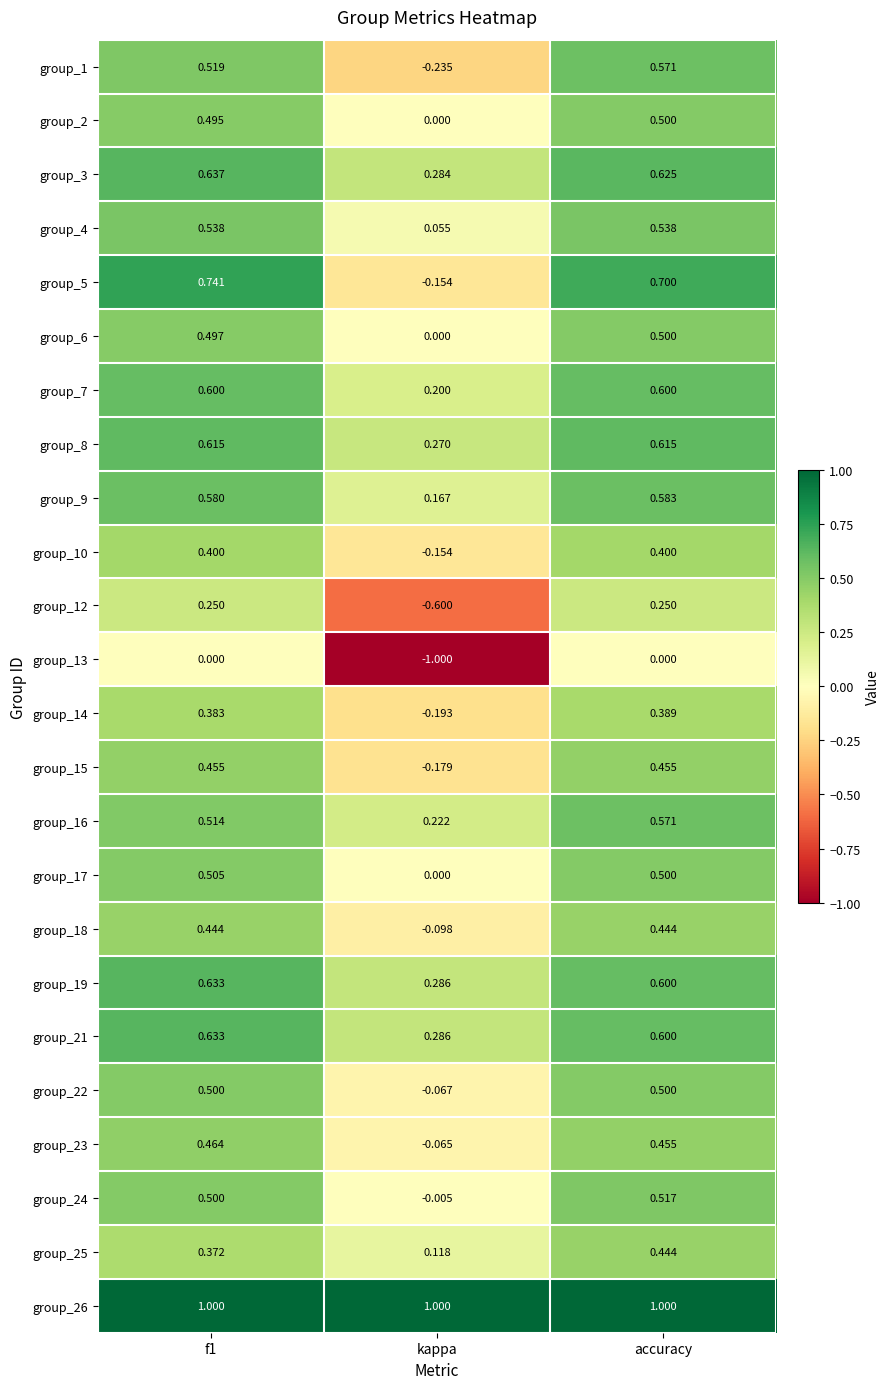

At which label is group_9 closest to 0?

kappa